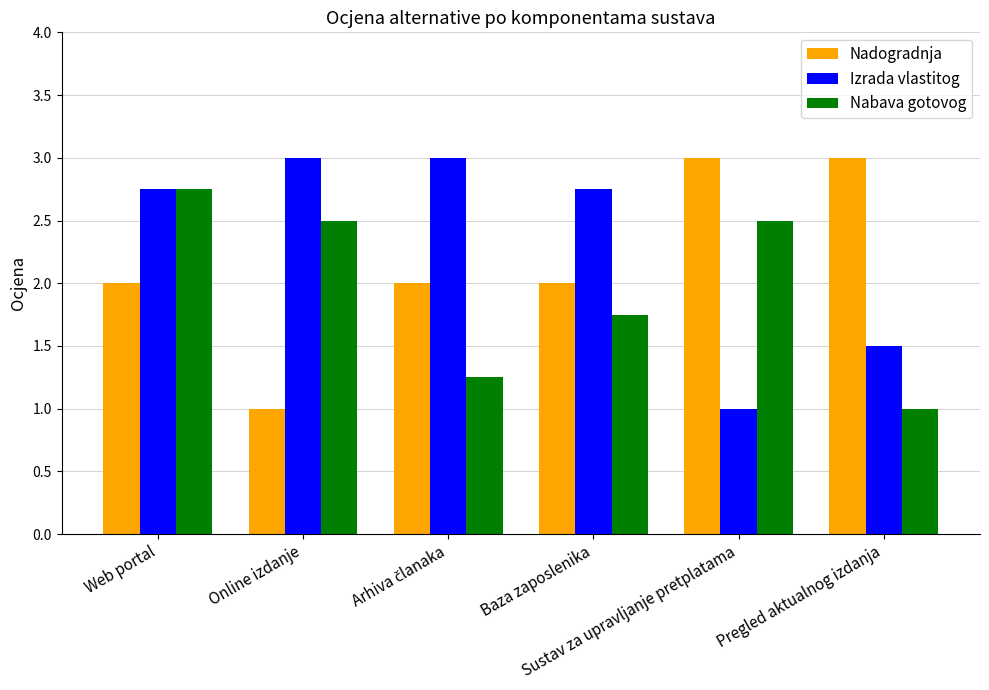

The value of Nadogradnja at Pregled aktualnog izdanja is 1.2. True or false?

False